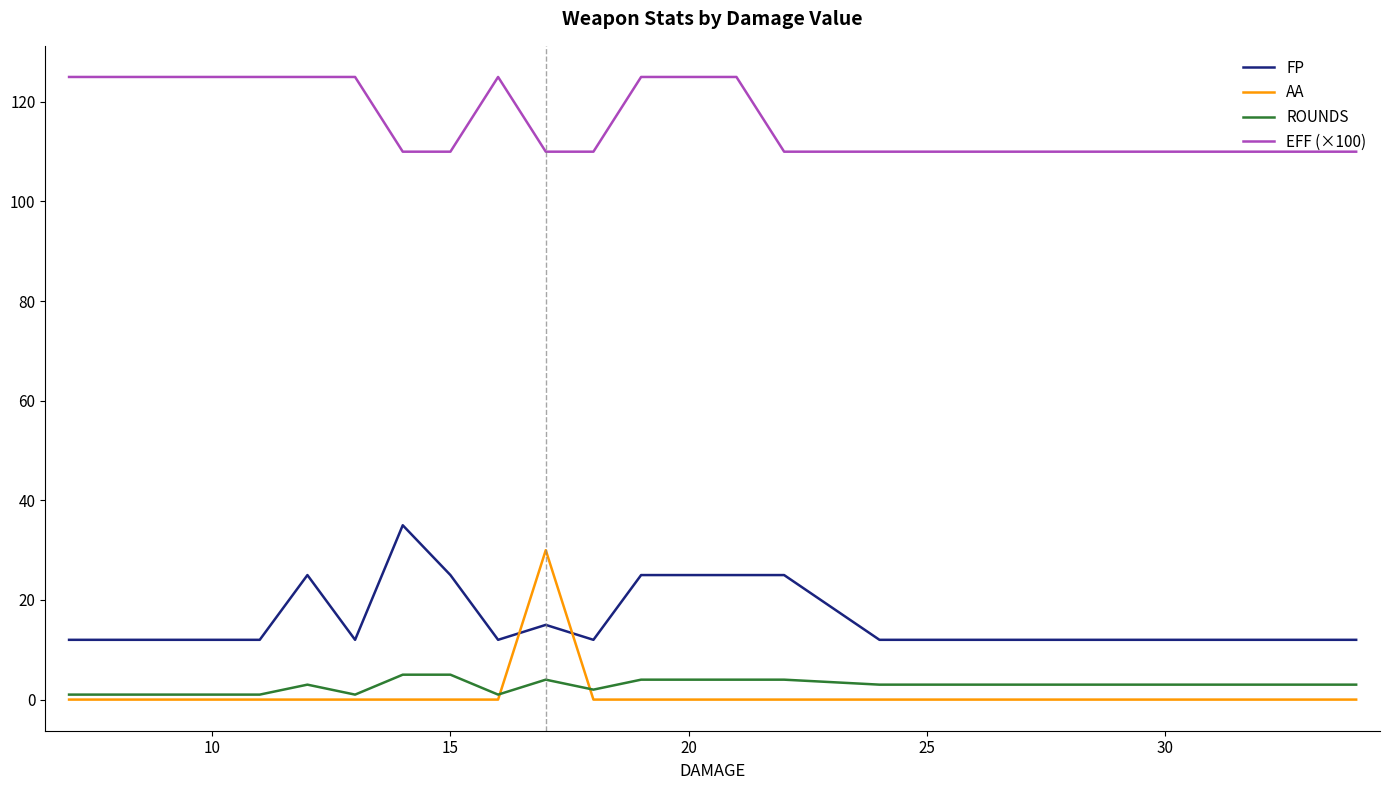

List the series in order of their peak value, lowest first.

ROUNDS, AA, FP, EFF (×100)